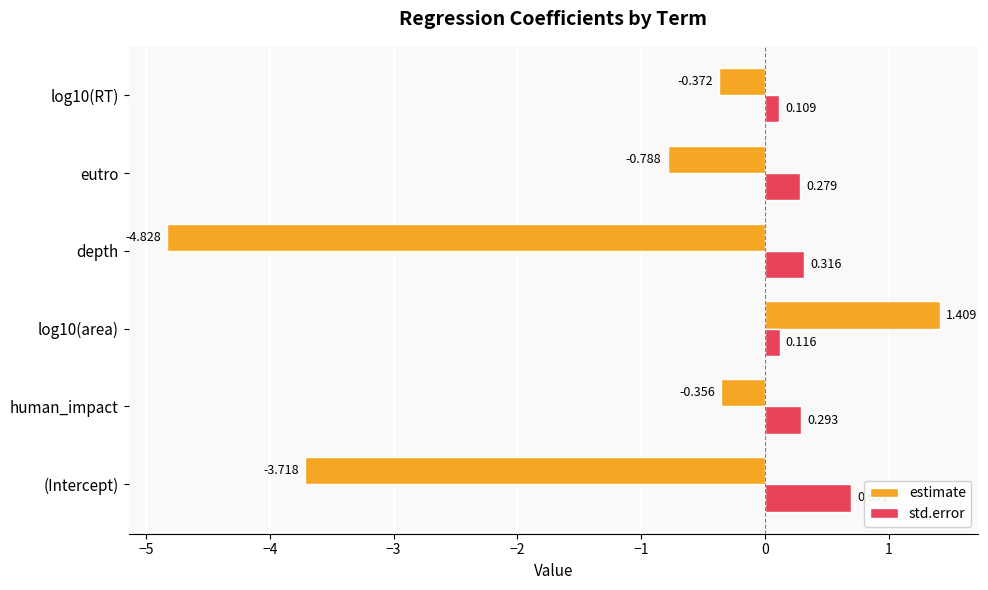

At which label is estimate closest to -1?

eutro